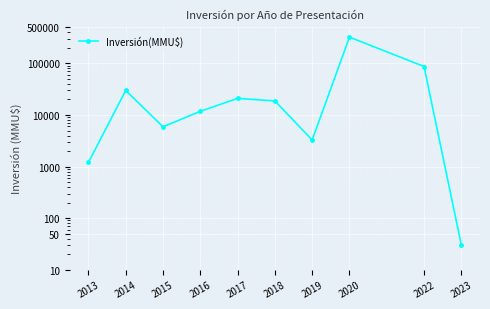

Reading left to right, transcribe all the data shown in this chart.

2013=1200	2014=29960	2015=5903	2016=11800	2017=20997	2018=18755	2019=3280	2020=324020	2022=87147	2023=30